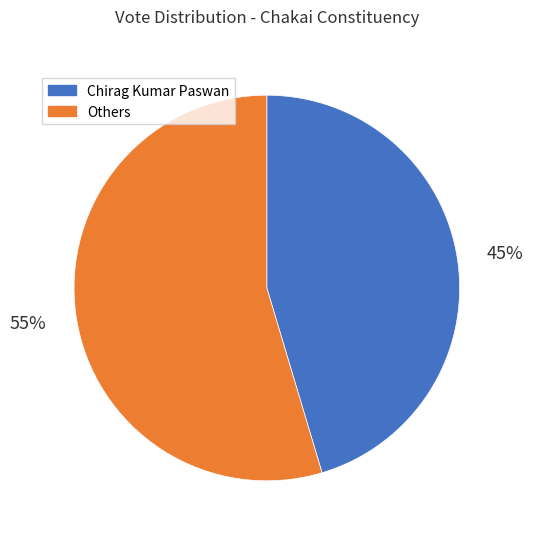

Count the number of slices in the pie.

2